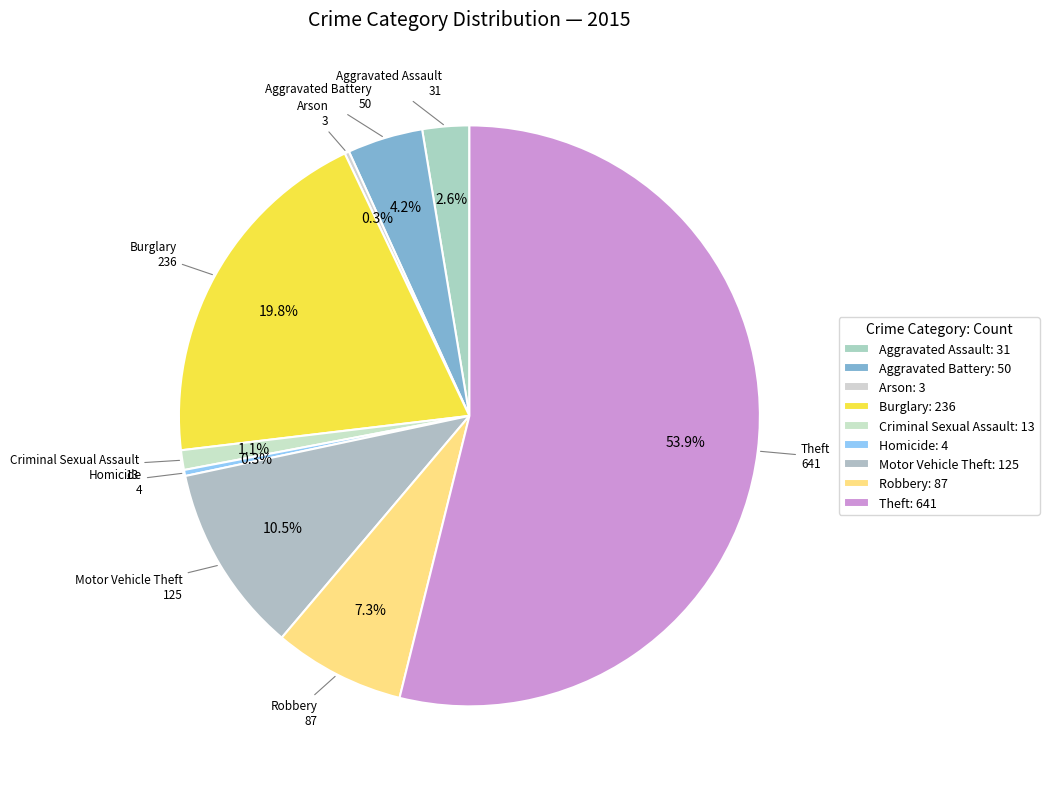

Which category has the smallest portion of the pie?

Arson